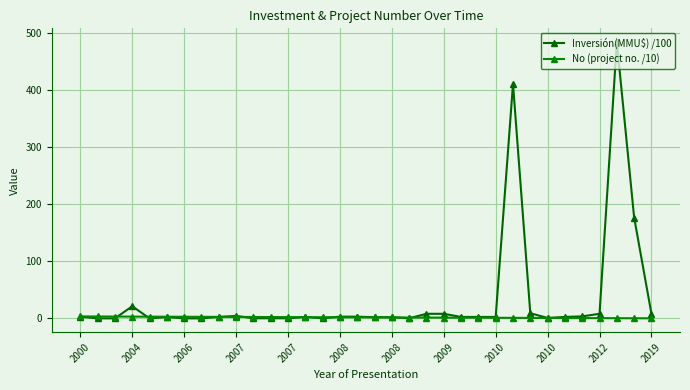

List the series in order of their overall mean, highest first.

Inversión(MMU$) /100, No (project no. /10)